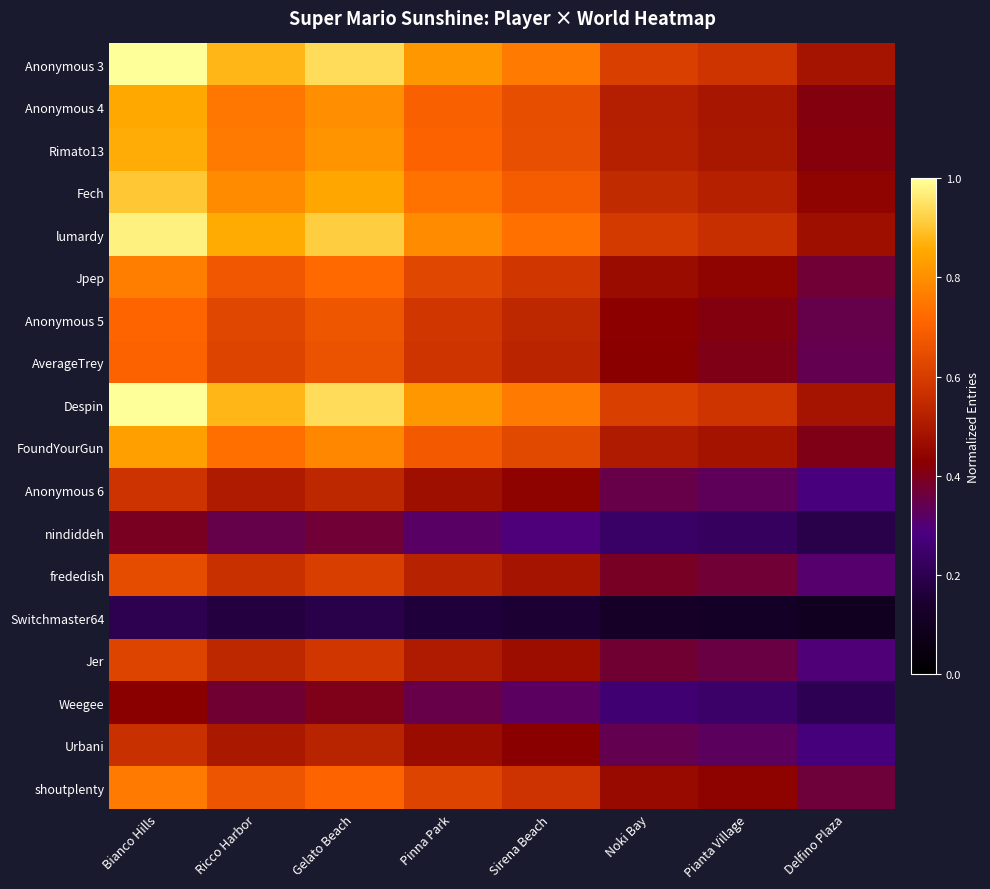

Reading left to right, list all the values displayed in this chart.

Anonymous 3: Bianco Hills=1.0	Ricco Harbor=0.9	Gelato Beach=0.9	Pinna Park=0.8	Sirena Beach=0.8	Noki Bay=0.6	Pianta Village=0.6	Delfino Plaza=0.5
Anonymous 4: Bianco Hills=0.9	Ricco Harbor=0.7	Gelato Beach=0.8	Pinna Park=0.7	Sirena Beach=0.6	Noki Bay=0.5	Pianta Village=0.5	Delfino Plaza=0.4
Rimato13: Bianco Hills=0.9	Ricco Harbor=0.8	Gelato Beach=0.8	Pinna Park=0.7	Sirena Beach=0.7	Noki Bay=0.5	Pianta Village=0.5	Delfino Plaza=0.4
Fech: Bianco Hills=0.9	Ricco Harbor=0.8	Gelato Beach=0.8	Pinna Park=0.7	Sirena Beach=0.7	Noki Bay=0.5	Pianta Village=0.5	Delfino Plaza=0.4
lumardy: Bianco Hills=1.0	Ricco Harbor=0.9	Gelato Beach=0.9	Pinna Park=0.8	Sirena Beach=0.7	Noki Bay=0.6	Pianta Village=0.6	Delfino Plaza=0.5
Jpep: Bianco Hills=0.8	Ricco Harbor=0.7	Gelato Beach=0.7	Pinna Park=0.6	Sirena Beach=0.6	Noki Bay=0.5	Pianta Village=0.4	Delfino Plaza=0.4
Anonymous 5: Bianco Hills=0.7	Ricco Harbor=0.6	Gelato Beach=0.7	Pinna Park=0.6	Sirena Beach=0.5	Noki Bay=0.4	Pianta Village=0.4	Delfino Plaza=0.3
AverageTrey: Bianco Hills=0.7	Ricco Harbor=0.6	Gelato Beach=0.7	Pinna Park=0.6	Sirena Beach=0.5	Noki Bay=0.4	Pianta Village=0.4	Delfino Plaza=0.3
Despin: Bianco Hills=1.0	Ricco Harbor=0.9	Gelato Beach=0.9	Pinna Park=0.8	Sirena Beach=0.8	Noki Bay=0.6	Pianta Village=0.6	Delfino Plaza=0.5
FoundYourGun: Bianco Hills=0.8	Ricco Harbor=0.7	Gelato Beach=0.8	Pinna Park=0.7	Sirena Beach=0.6	Noki Bay=0.5	Pianta Village=0.5	Delfino Plaza=0.4
Anonymous 6: Bianco Hills=0.6	Ricco Harbor=0.5	Gelato Beach=0.5	Pinna Park=0.5	Sirena Beach=0.4	Noki Bay=0.3	Pianta Village=0.3	Delfino Plaza=0.3
nindiddeh: Bianco Hills=0.4	Ricco Harbor=0.3	Gelato Beach=0.4	Pinna Park=0.3	Sirena Beach=0.3	Noki Bay=0.2	Pianta Village=0.2	Delfino Plaza=0.2
frededish: Bianco Hills=0.6	Ricco Harbor=0.6	Gelato Beach=0.6	Pinna Park=0.5	Sirena Beach=0.5	Noki Bay=0.4	Pianta Village=0.4	Delfino Plaza=0.3
Switchmaster64: Bianco Hills=0.2	Ricco Harbor=0.2	Gelato Beach=0.2	Pinna Park=0.2	Sirena Beach=0.2	Noki Bay=0.1	Pianta Village=0.1	Delfino Plaza=0.1
Jer: Bianco Hills=0.6	Ricco Harbor=0.5	Gelato Beach=0.6	Pinna Park=0.5	Sirena Beach=0.5	Noki Bay=0.4	Pianta Village=0.4	Delfino Plaza=0.3
Weegee: Bianco Hills=0.4	Ricco Harbor=0.4	Gelato Beach=0.4	Pinna Park=0.3	Sirena Beach=0.3	Noki Bay=0.3	Pianta Village=0.2	Delfino Plaza=0.2
Urbani: Bianco Hills=0.6	Ricco Harbor=0.5	Gelato Beach=0.5	Pinna Park=0.5	Sirena Beach=0.4	Noki Bay=0.3	Pianta Village=0.3	Delfino Plaza=0.3
shoutplenty: Bianco Hills=0.8	Ricco Harbor=0.7	Gelato Beach=0.7	Pinna Park=0.6	Sirena Beach=0.6	Noki Bay=0.5	Pianta Village=0.4	Delfino Plaza=0.4